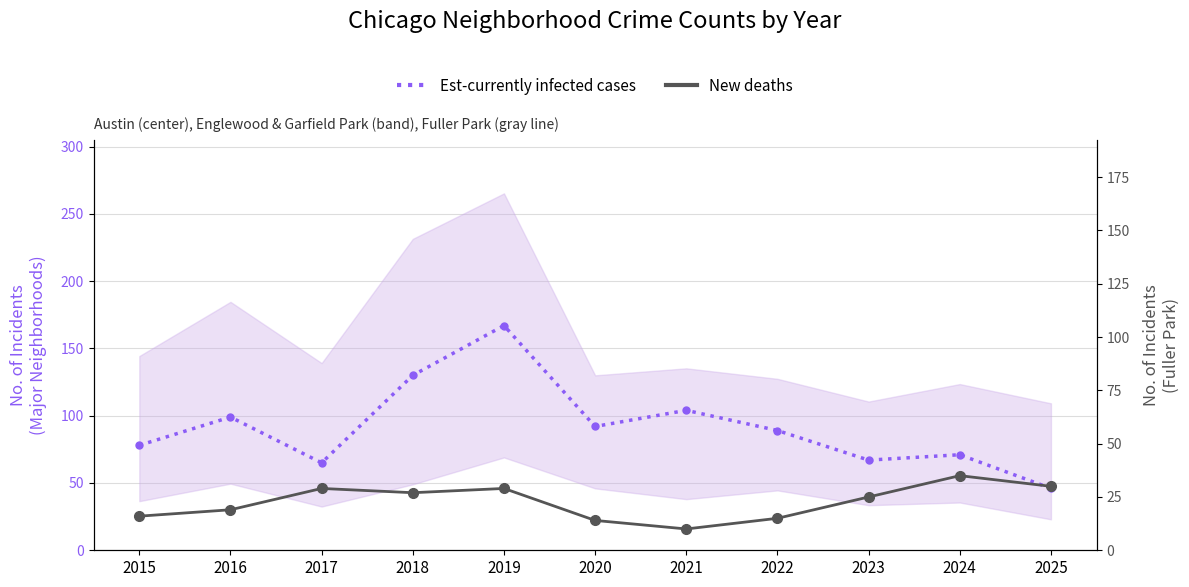

At 2024, list the series in order from smallest to largest.

New deaths, Est-currently infected cases